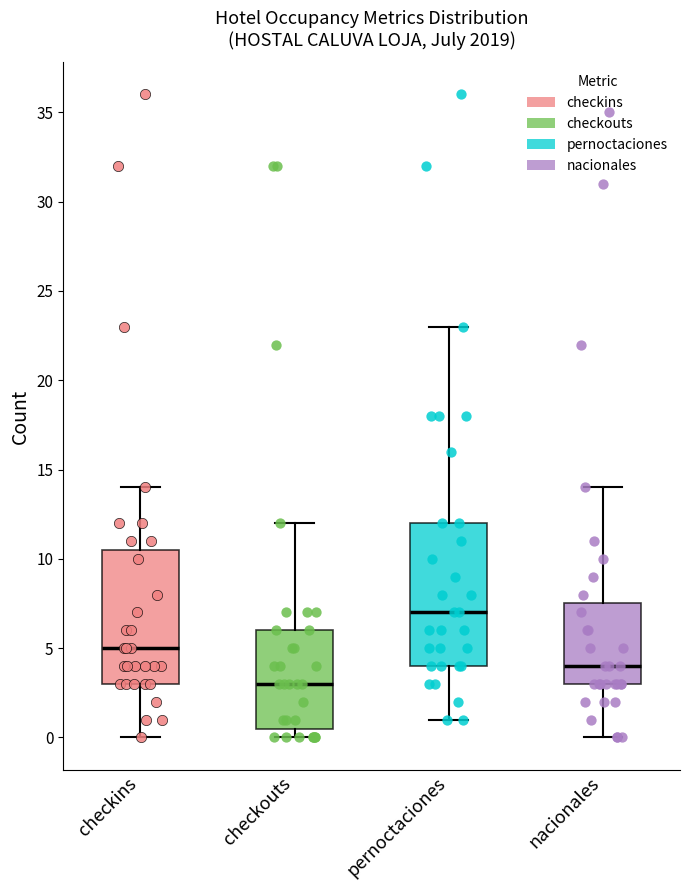

Where does the lower whisker of the box for pernoctaciones end on the y-axis? The values are not printed on the chart, so give them approximately, as read against the axis.

1.0